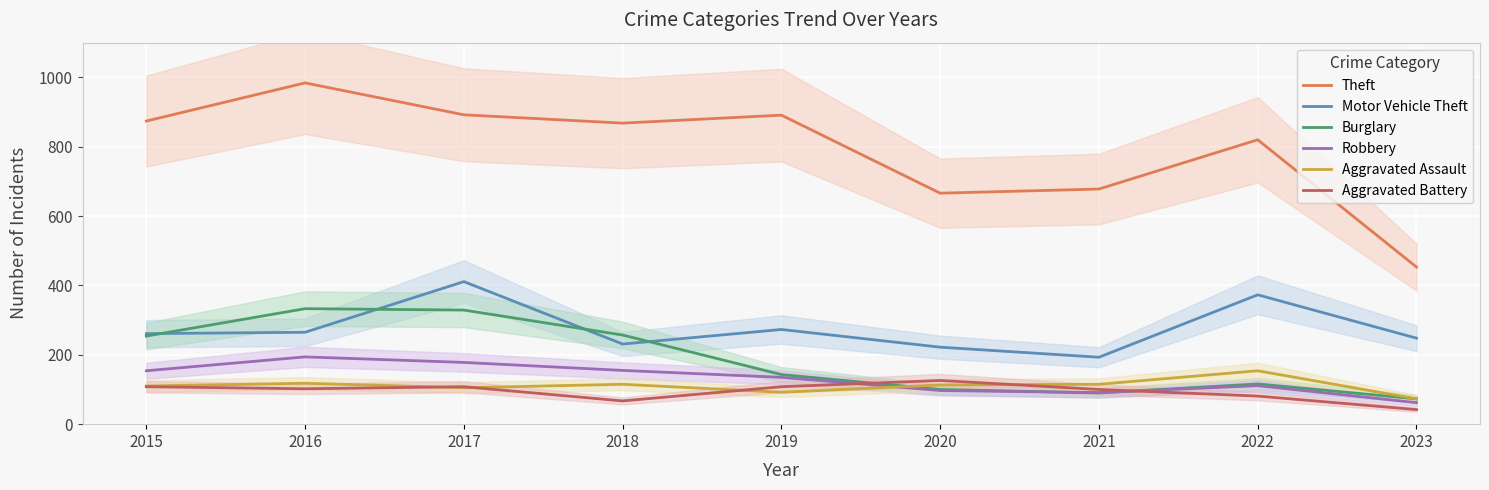

How many values in the Theft series exceed 868?

4